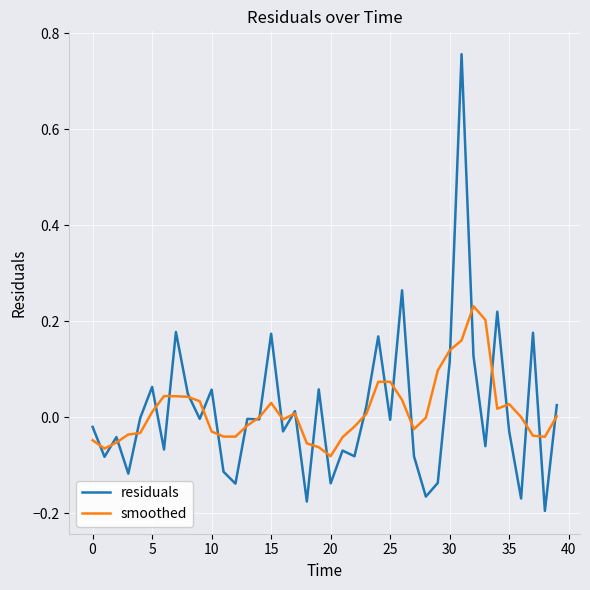

List the series in order of their peak value, highest first.

residuals, smoothed